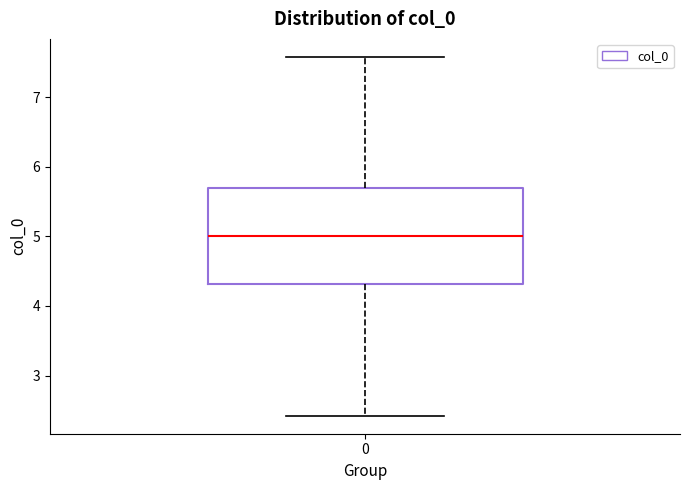

Transcribe this box plot: give where the median line is, the range the box spans, and where the two whiskers end, as read against the y-axis. The values are not printed on the chart, so give them approximately, as read against the axis.

median 5.0, box 4.3 to 5.7, whiskers 2.4 to 7.6